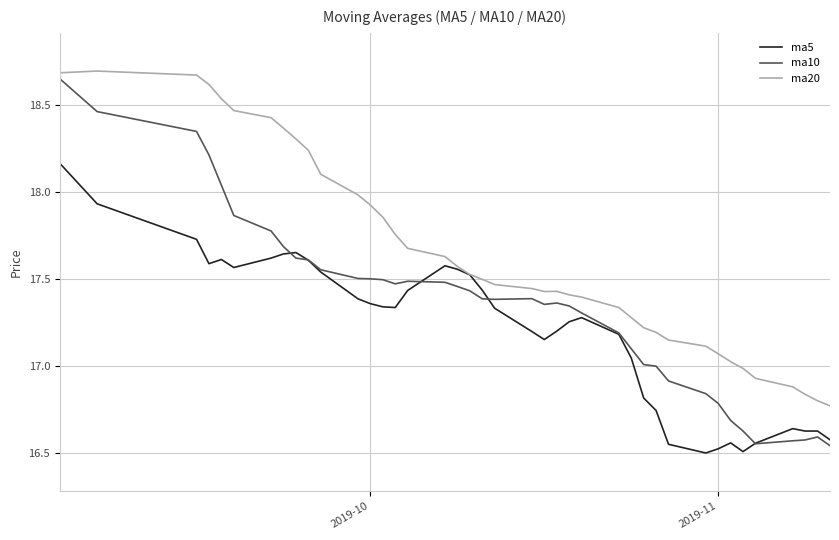

Which series has the largest total across all categories?

ma20